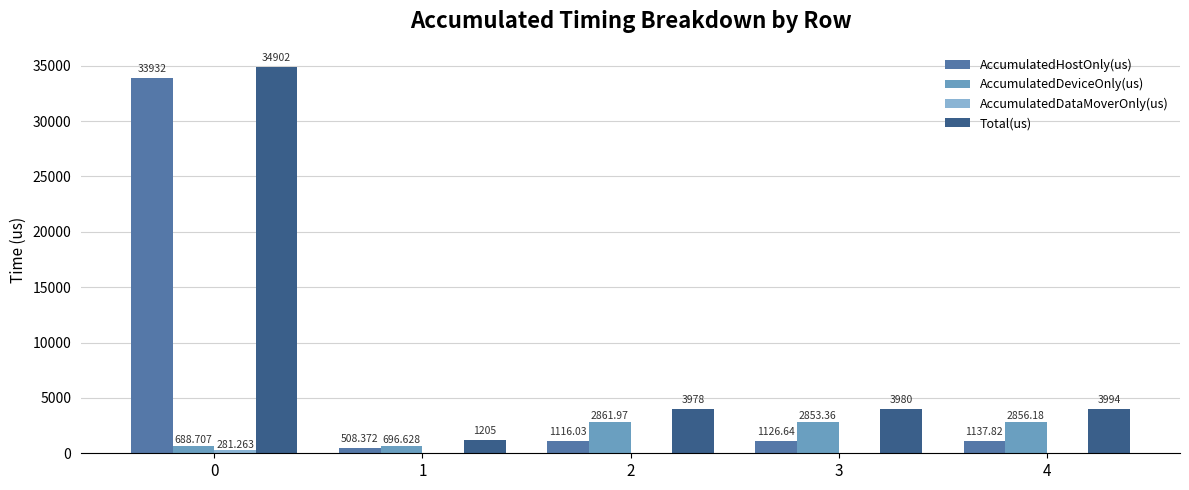

How many groups of bars are there?

5